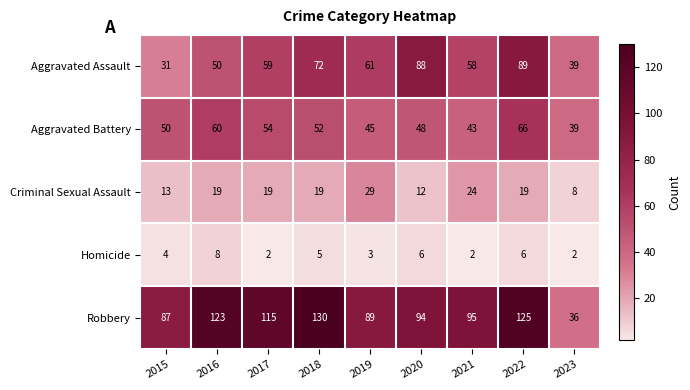

Which category has the highest value in the Aggravated Assault series?

2022